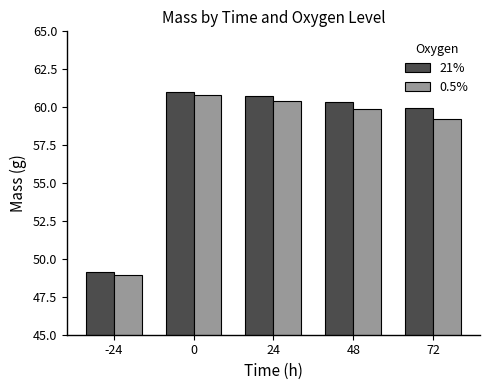

What is the sum of all 0.5% values?

289.3